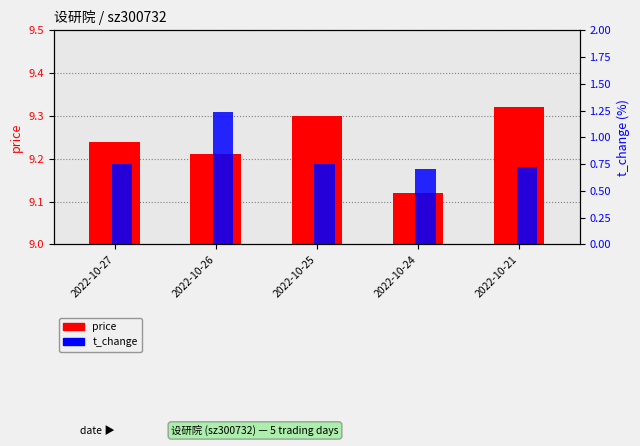

What is the maximum value shown in the chart?

1.2